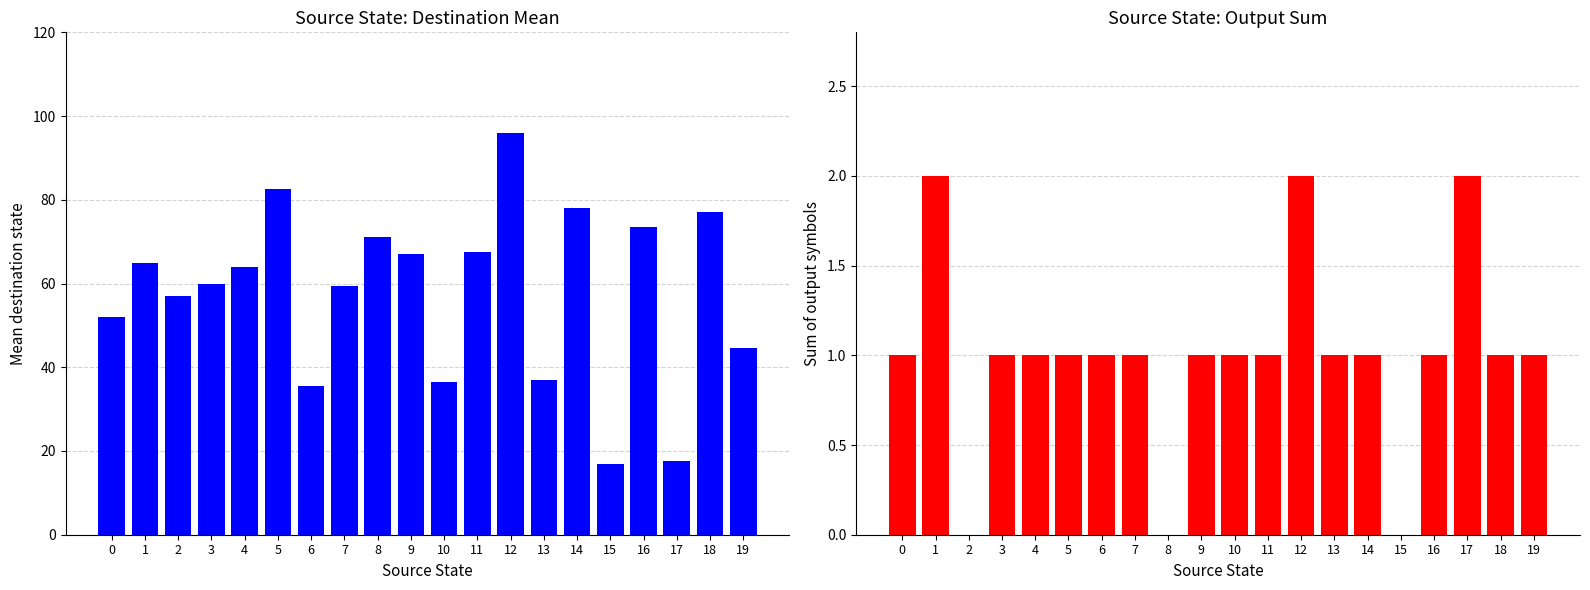

How many values in the destination_mean series exceed 64?

9